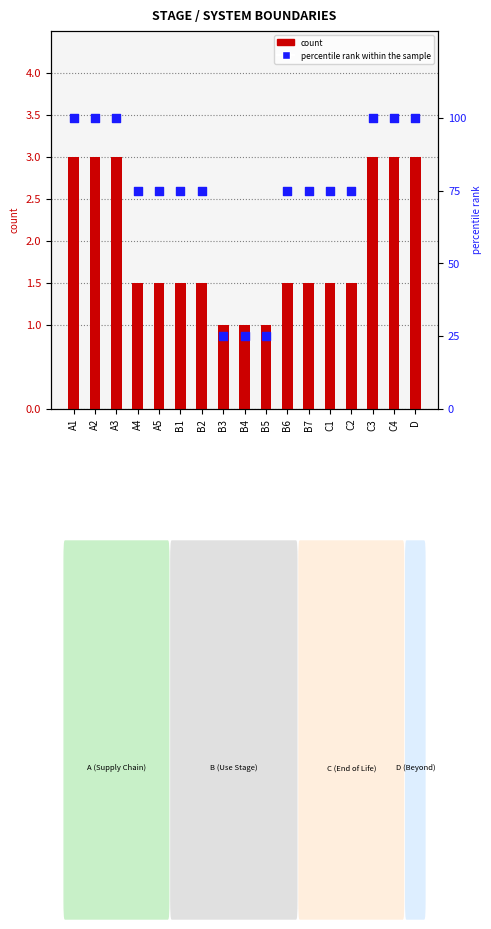

At how many categories does at least one series exceed 31?

14